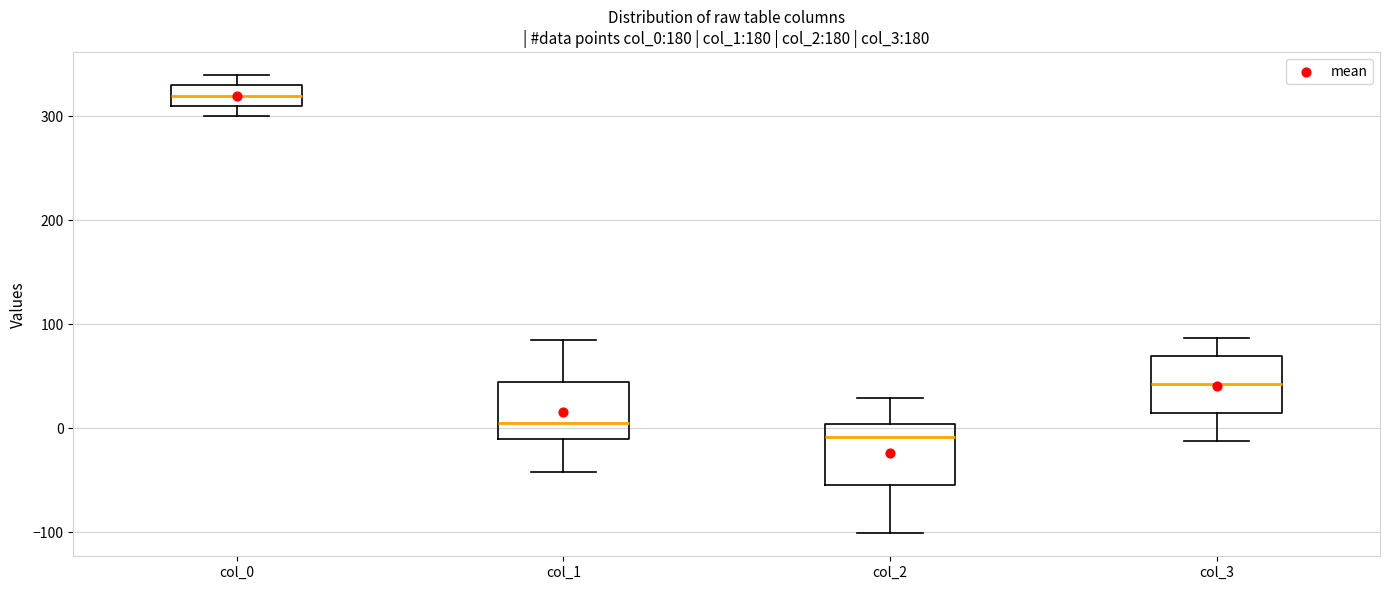

Where does the upper whisker of the box for col_2 end on the y-axis? The values are not printed on the chart, so give them approximately, as read against the axis.

30